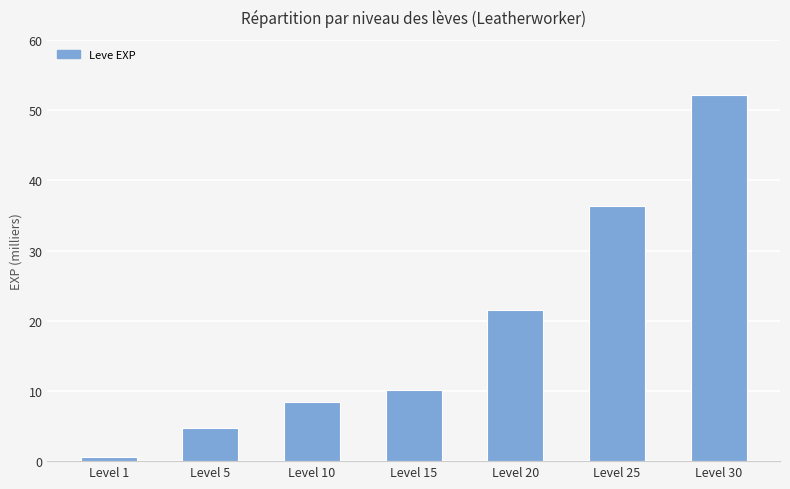

Between Level 5 and Level 1, which is larger?

Level 5